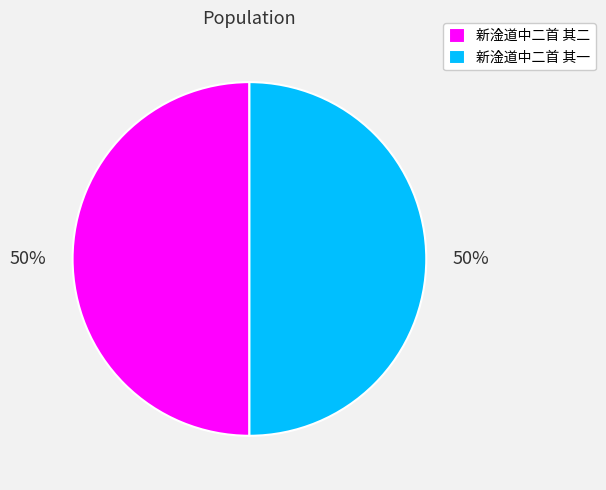

True or false: 新淦道中二首 其一 accounts for 61% of the total.

False